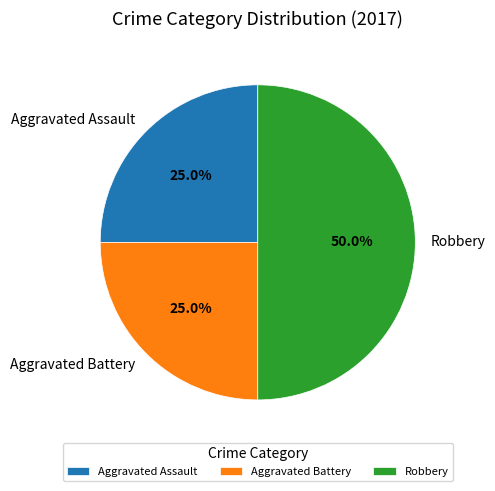

What portion of the pie excludes Robbery?

50.0%